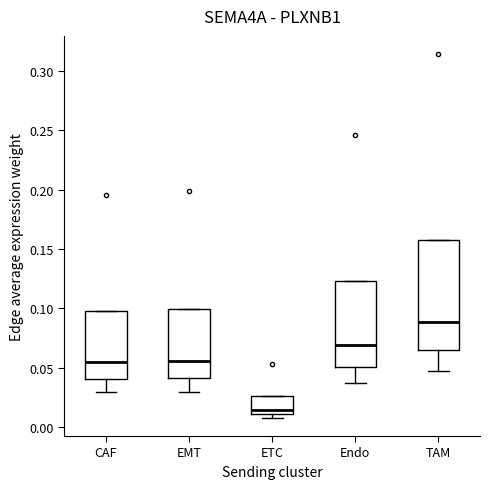

Where is the lower edge of the box for CAF on the y-axis? The values are not printed on the chart, so give them approximately, as read against the axis.

0.040